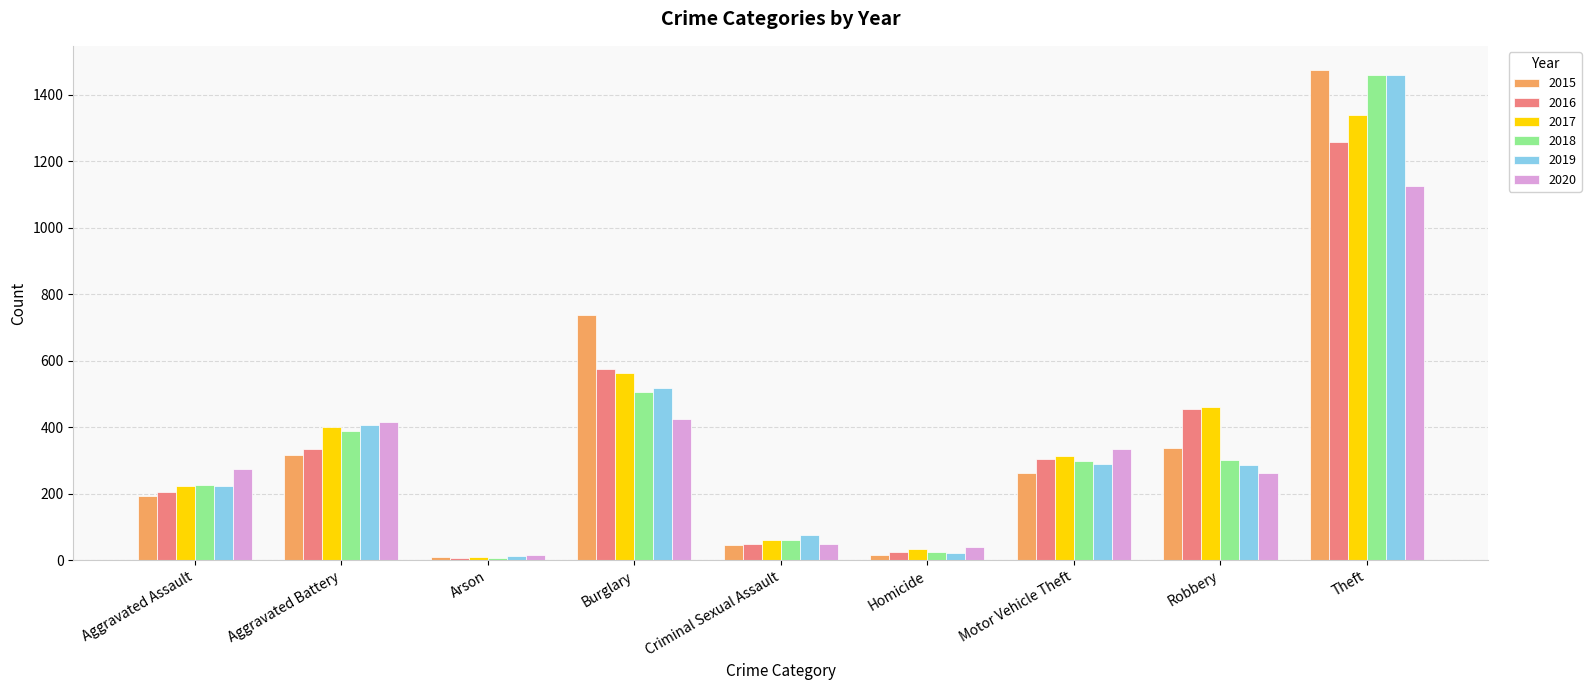

What is the average value of the 2020 series?

327